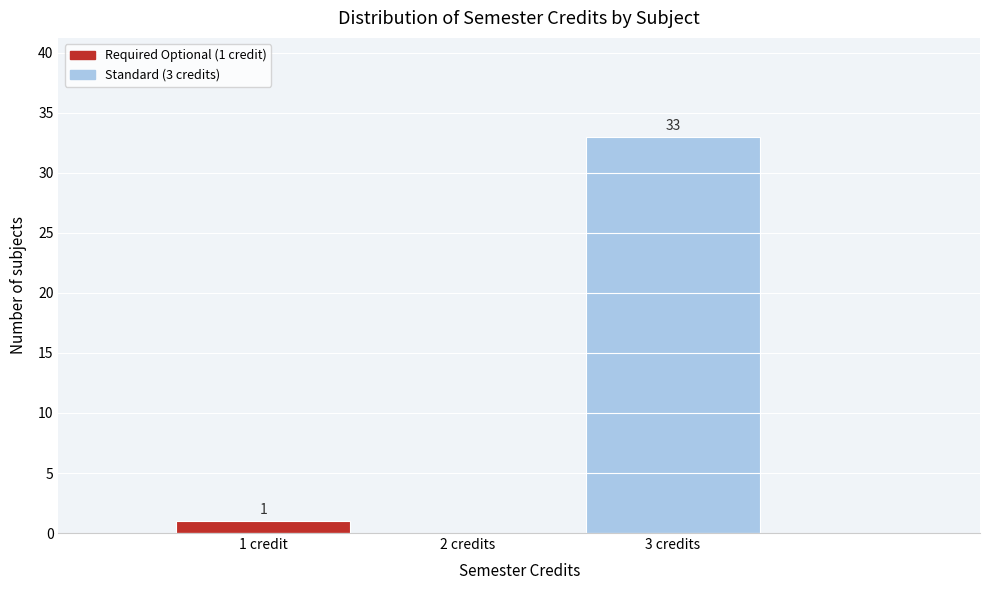

Reading right to left, transcribe all the data shown in this chart.

3 credits=33	2 credits=0	1 credit=1